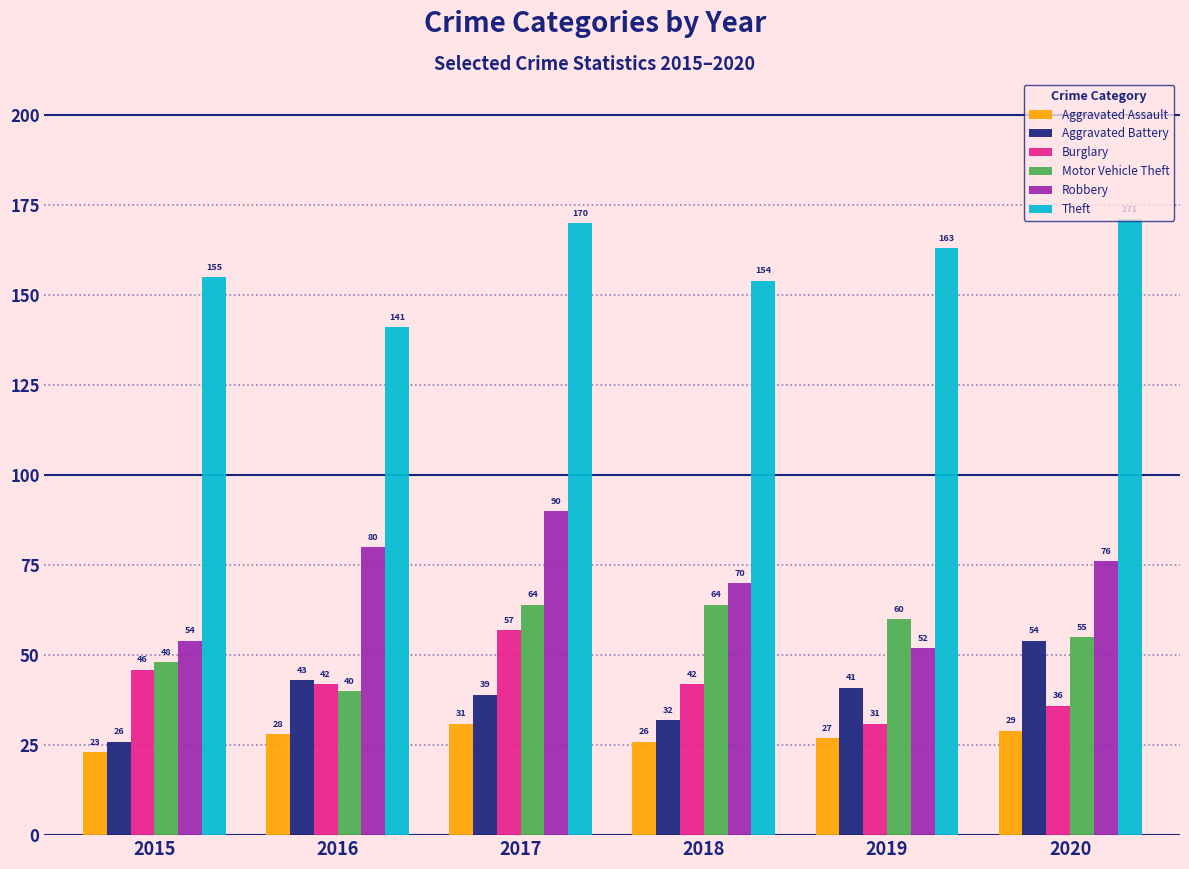

At which label does Robbery reach its peak?

2017